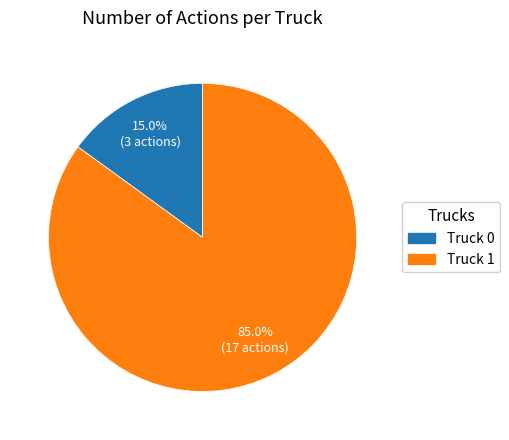

To the nearest percent, what is the average slice percentage?

50%